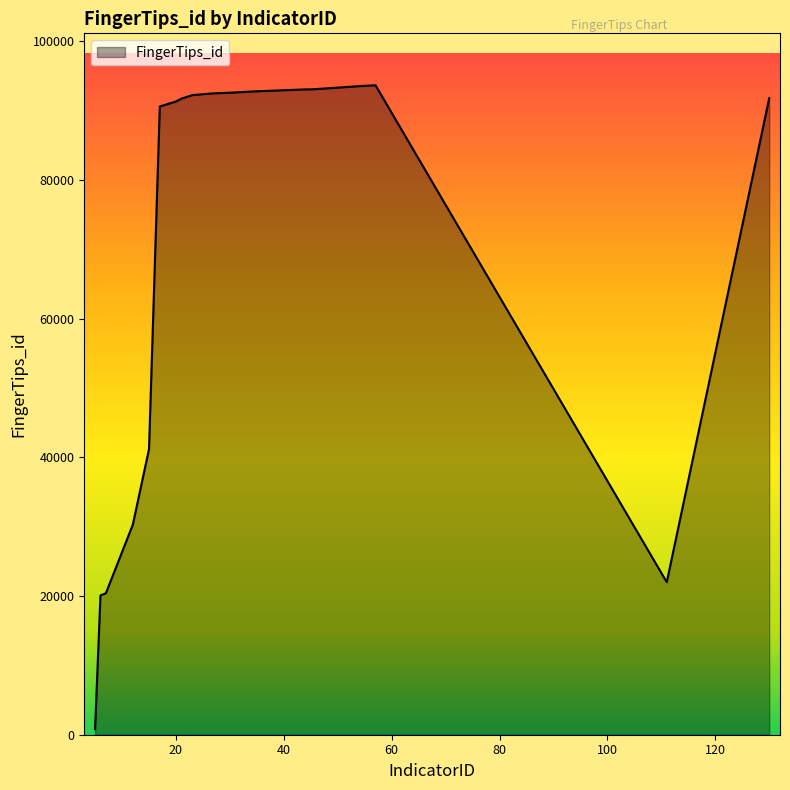

What is the greatest value displayed?

93675